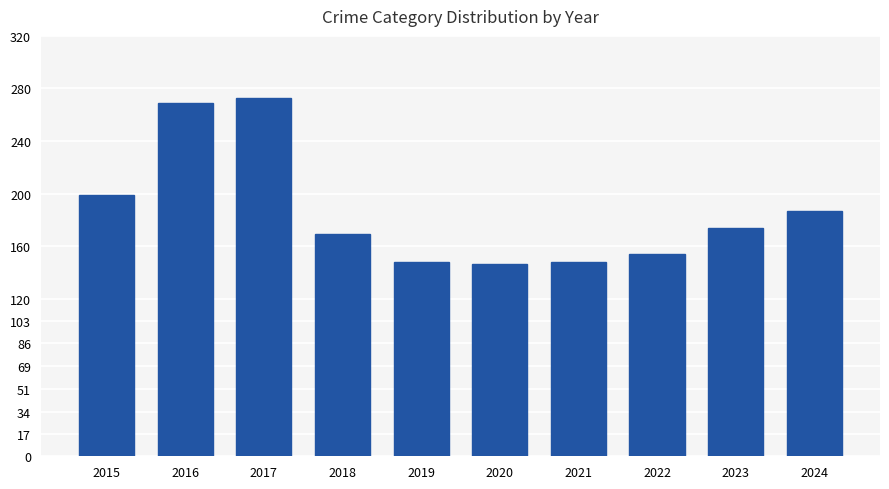

True or false: the data shows 86 at 2021.

False